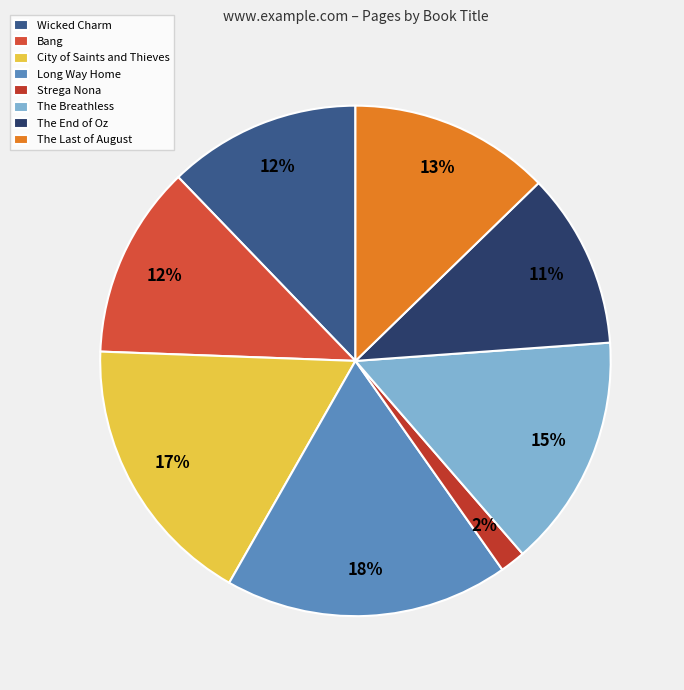

Rank the categories by value from highest to lowest.

Long Way Home, City of Saints and Thieves, The Breathless, The Last of August, Wicked Charm, Bang, The End of Oz, Strega Nona